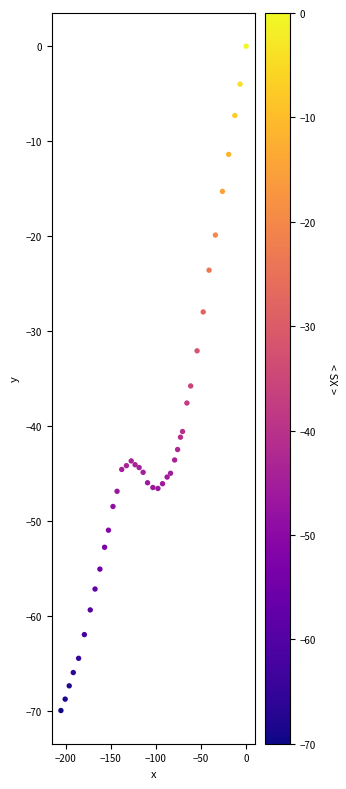

What Y value in the scatter plot is closest to -35?

-35.8